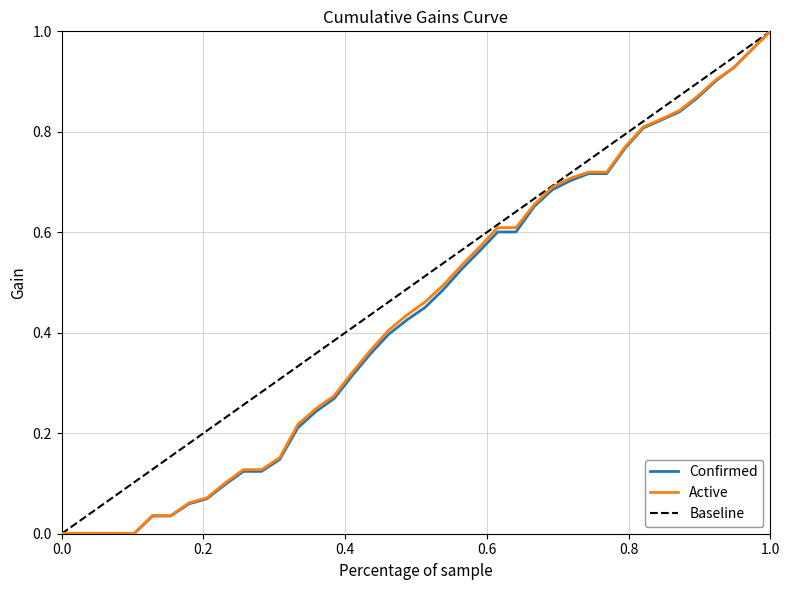

Reading left to right, extract all data points from this chart.

Confirmed: 0.0	0.0	0.0	0.0	0.0	0.0	0.0	0.1	0.1	0.1	0.1	0.1	0.1	0.2	0.2	0.3	0.3	0.4	0.4	0.4	0.5	0.5	0.5	0.6	0.6	0.6	0.7	0.7	0.7	0.7	0.7	0.8	0.8	0.8	0.8	0.9	0.9	0.9	1.0	1.0
Active: 0.0	0.0	0.0	0.0	0.0	0.0	0.0	0.1	0.1	0.1	0.1	0.1	0.2	0.2	0.2	0.3	0.3	0.4	0.4	0.4	0.5	0.5	0.5	0.6	0.6	0.6	0.7	0.7	0.7	0.7	0.7	0.8	0.8	0.8	0.8	0.9	0.9	0.9	1.0	1.0